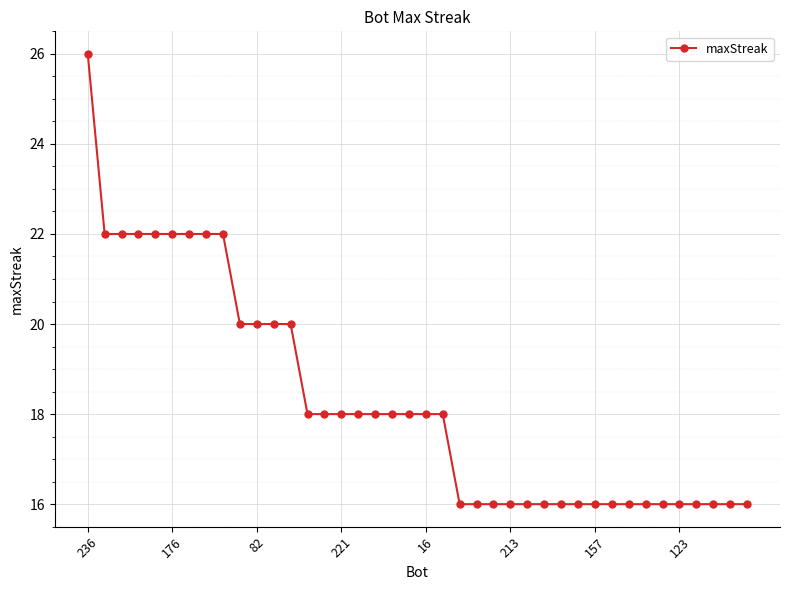

How many data points does each series have?

40